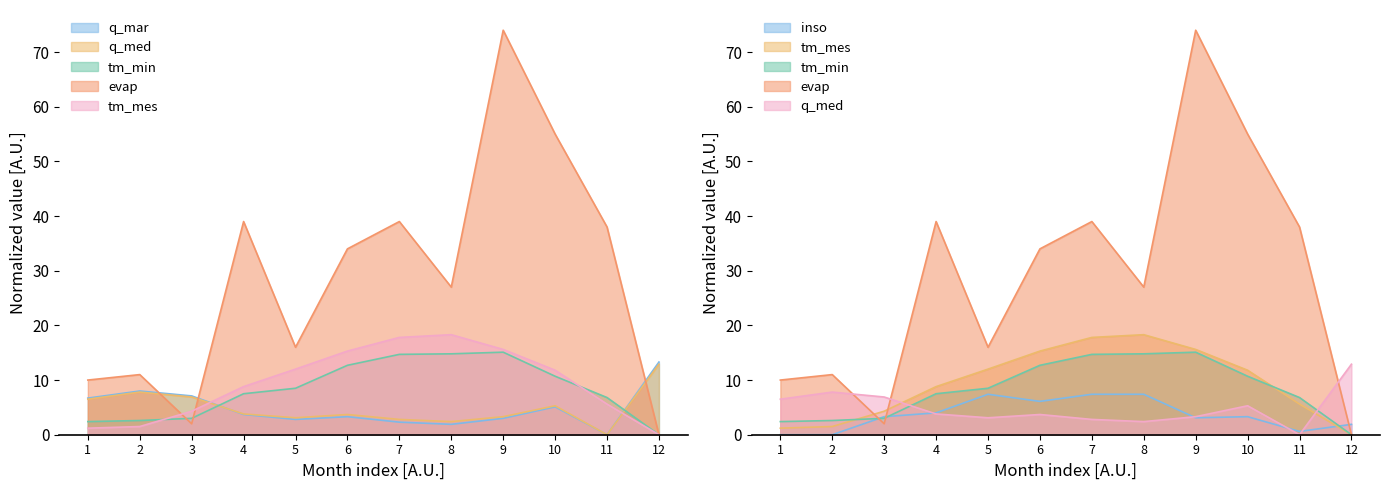

List the labels in order of tm_mes value, smallest first.

12, 1, 2, 3, 11, 4, 10, 5, 6, 9, 7, 8